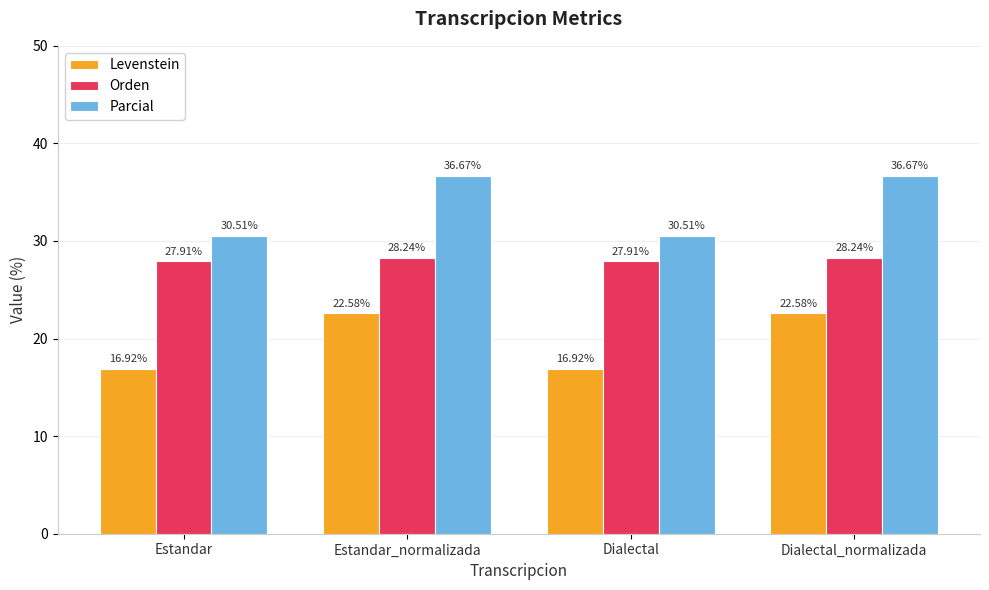

The Parcial series shows 11.8 at Estandar_normalizada. True or false?

False